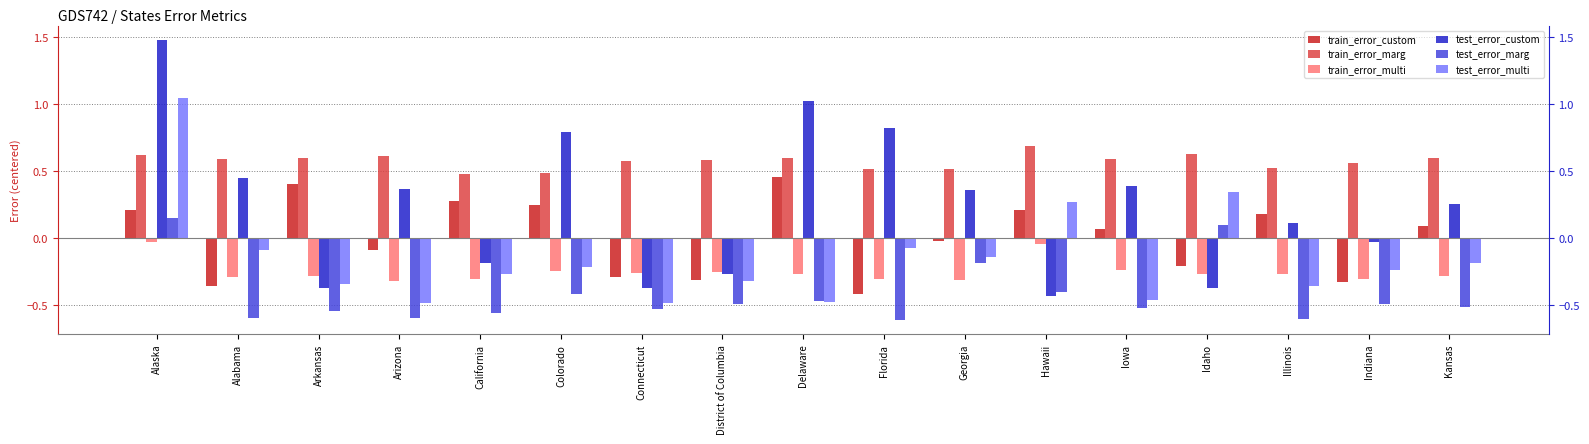

What is the value of the test_error_multi bar at the 6th from the left?

-0.2